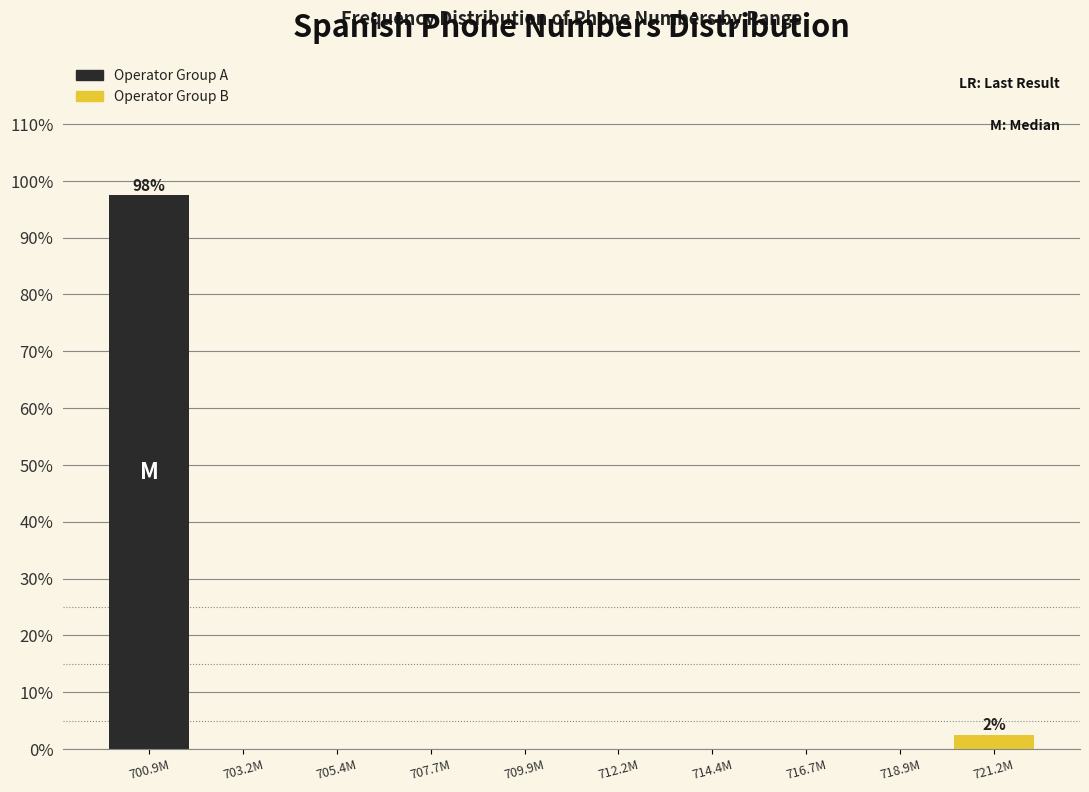

Reading left to right, what are all the values shown in this chart?

700.9M=97.5	703.2M=0.0	705.4M=0.0	707.7M=0.0	709.9M=0.0	712.2M=0.0	714.4M=0.0	716.7M=0.0	718.9M=0.0	721.2M=2.5